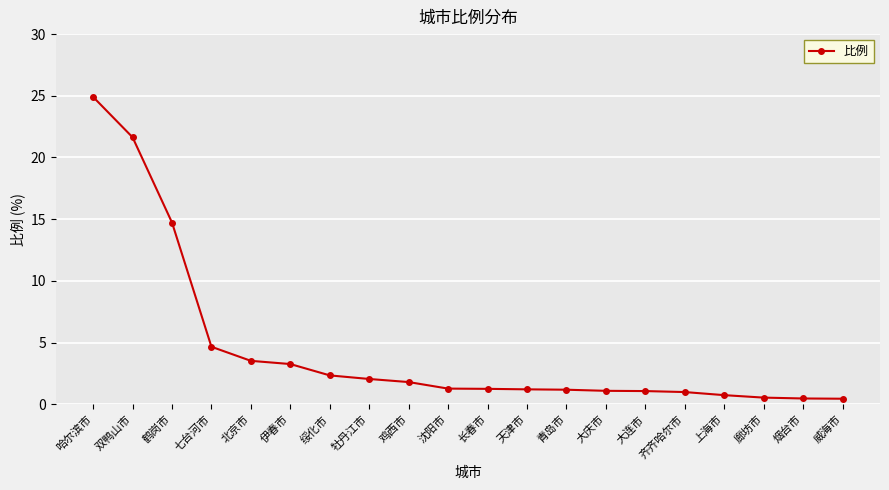

Between 鹤岗市 and 青岛市, which is larger?

鹤岗市